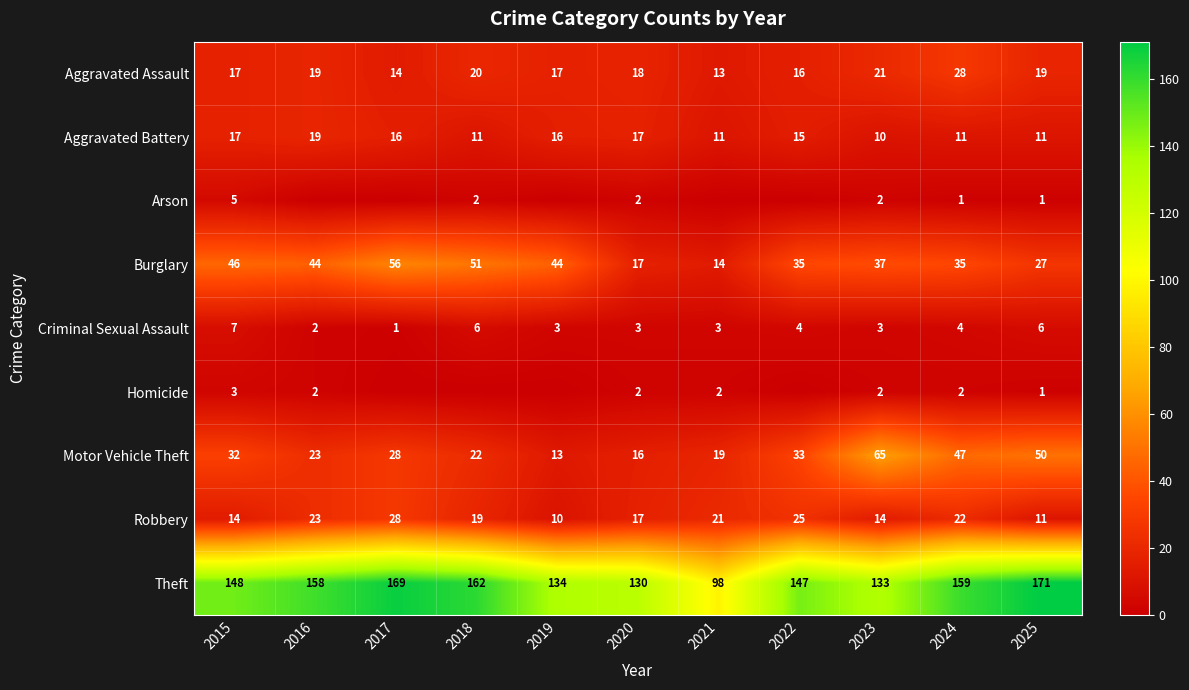

Which series changed the most between 2015 and 2024?

Motor Vehicle Theft